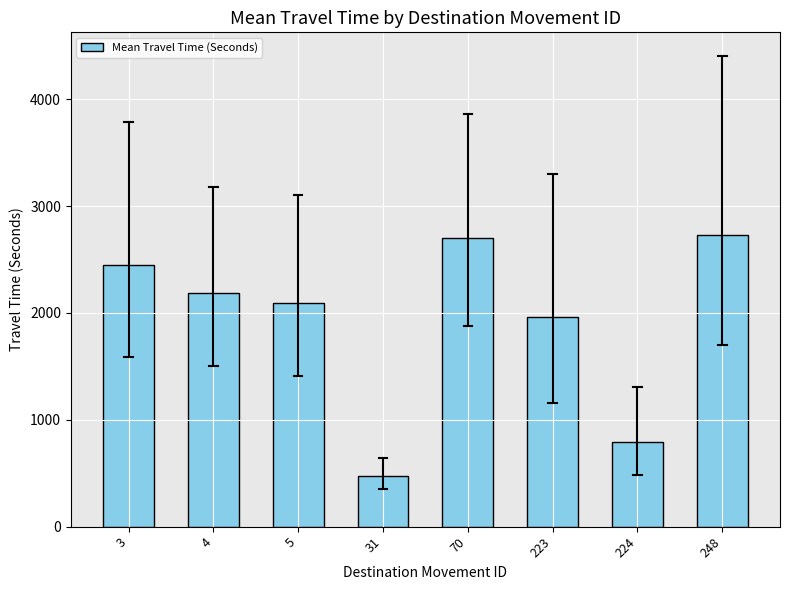

True or false: the data shows 473 at 31.

True